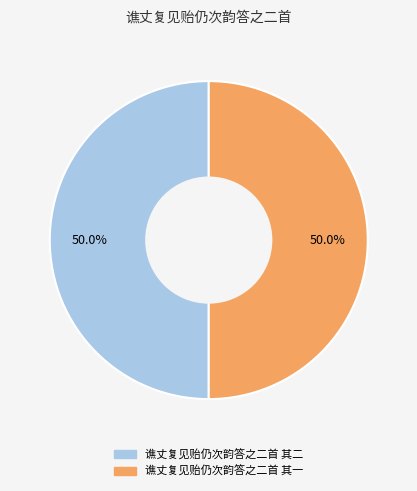

Approximately how many times larger is the value at 谯丈复见贻仍次韵答之二首 其一 compared to 谯丈复见贻仍次韵答之二首 其二?

1.0